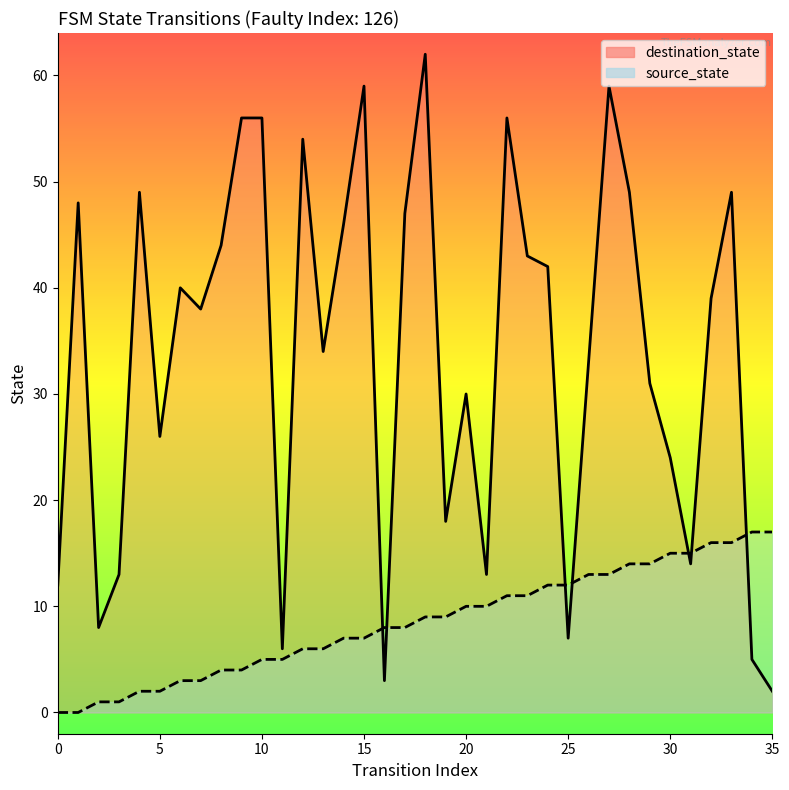

What is the value of the source_state point at the 12th from the left?

5